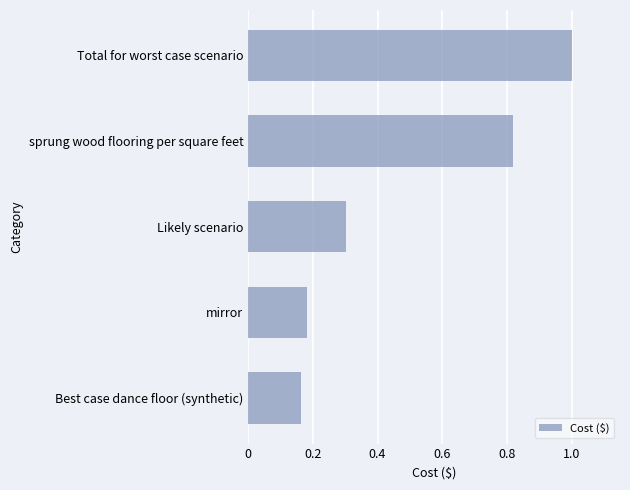

The chart shows a value of 0.3 at Total for worst case scenario. True or false?

False